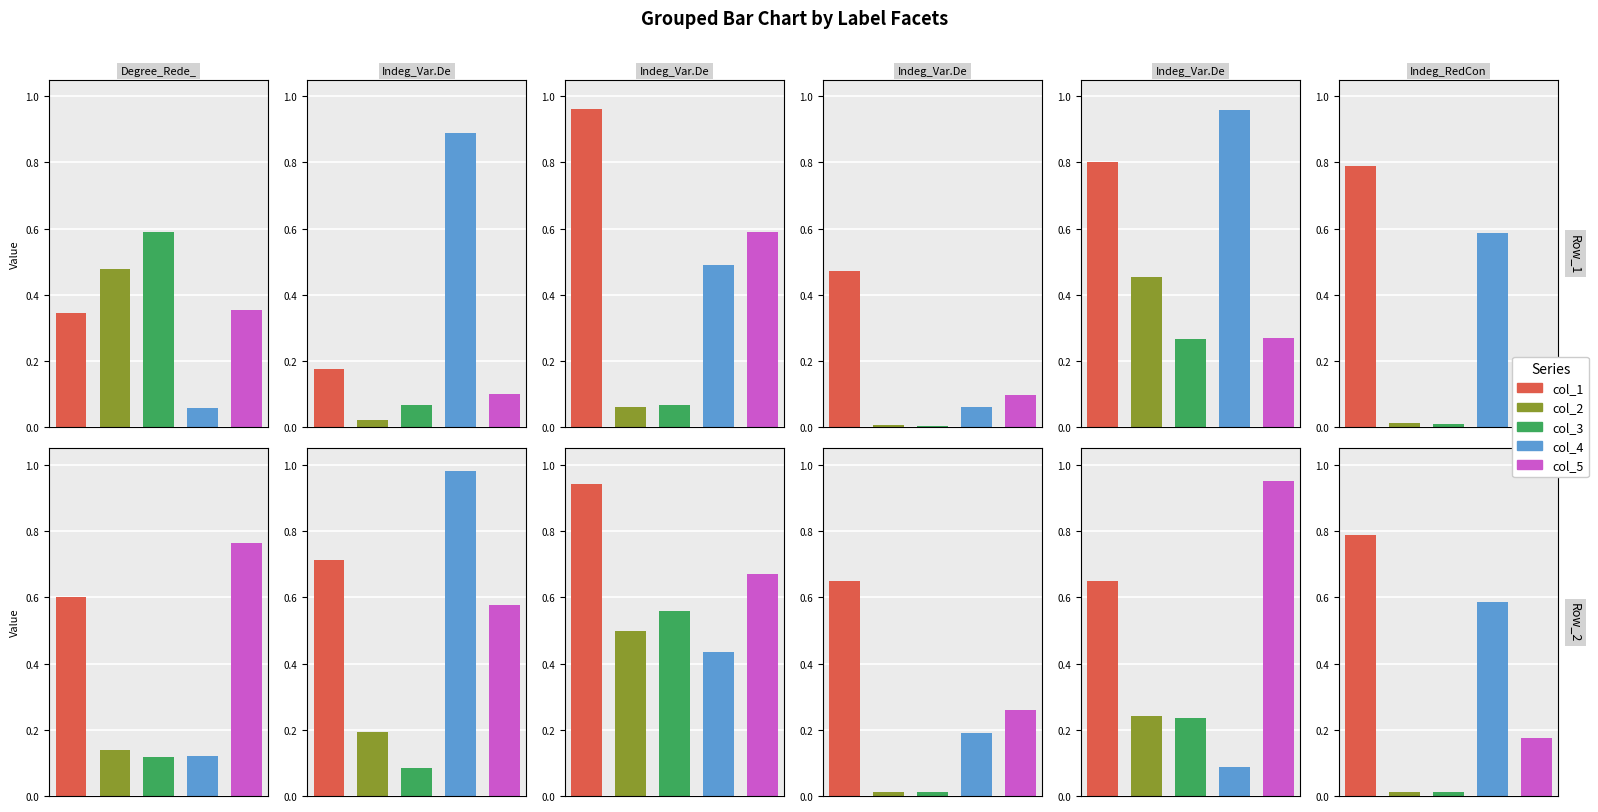

Between Indeg_Var.Dep_RedePartilhaAgu and Indeg_Var.Dep_ApoioSpecTubos, which is larger?

Indeg_Var.Dep_RedePartilhaAgu